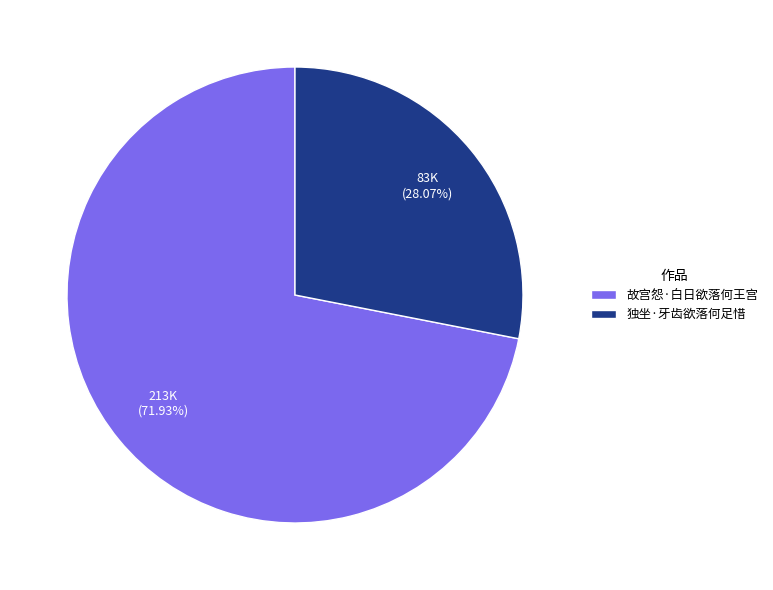

Is it true that 独坐·牙齿欲落何足惜 is 43% of the pie?

False